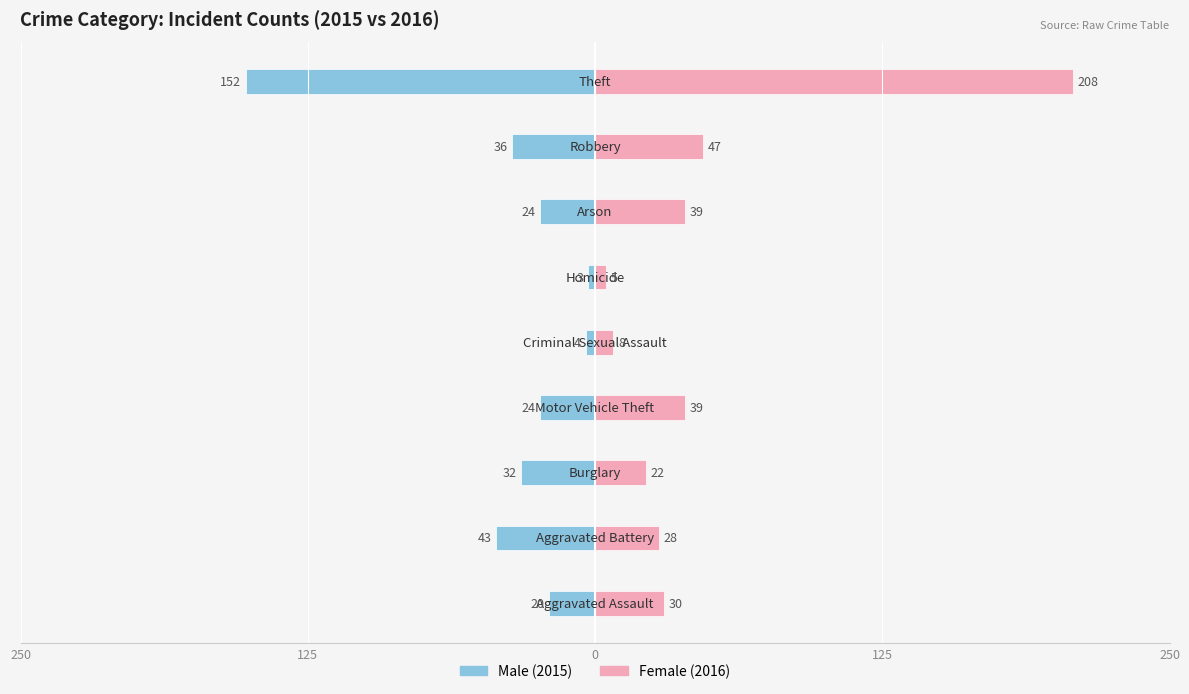

Is it true that Female equals 64 at 6?

False